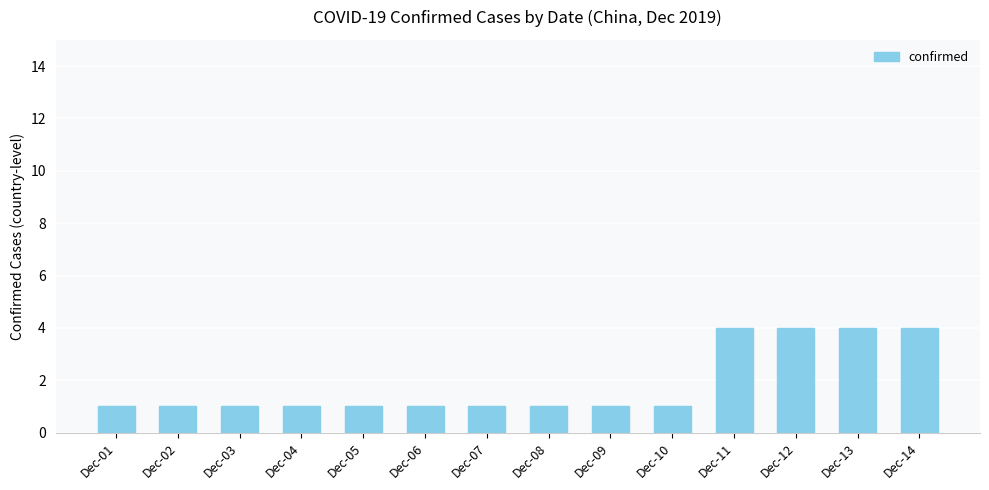

The chart shows a value of 1 at Dec-09. True or false?

True